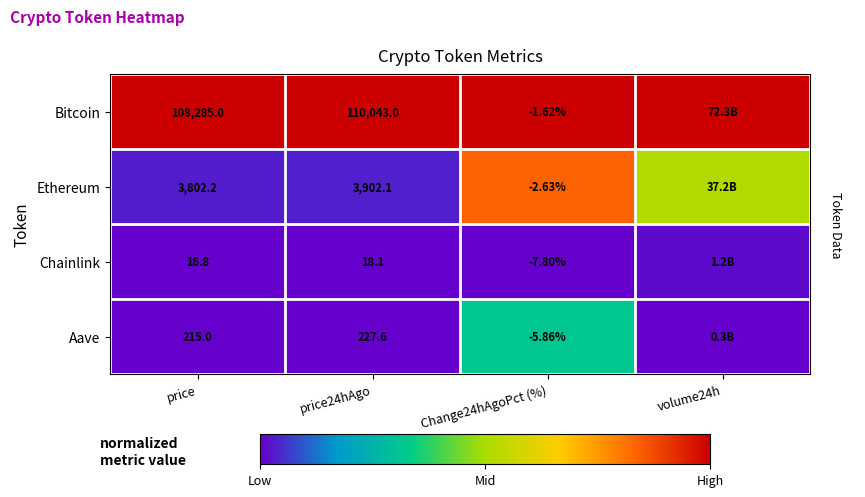

Is the value of Ethereum at price greater than the value of Aave at Change24hAgoPct (%)?

Yes